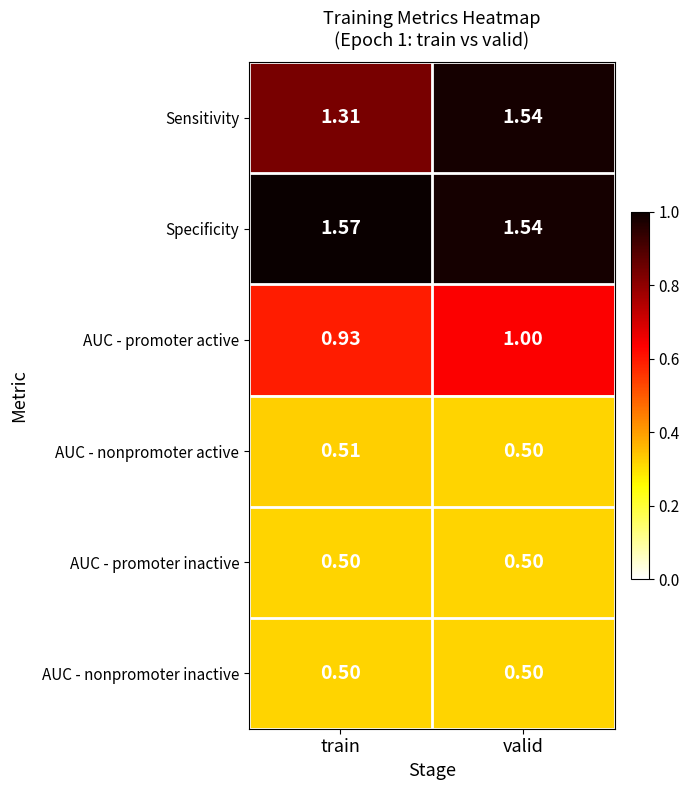

How many series are shown in this chart?

6